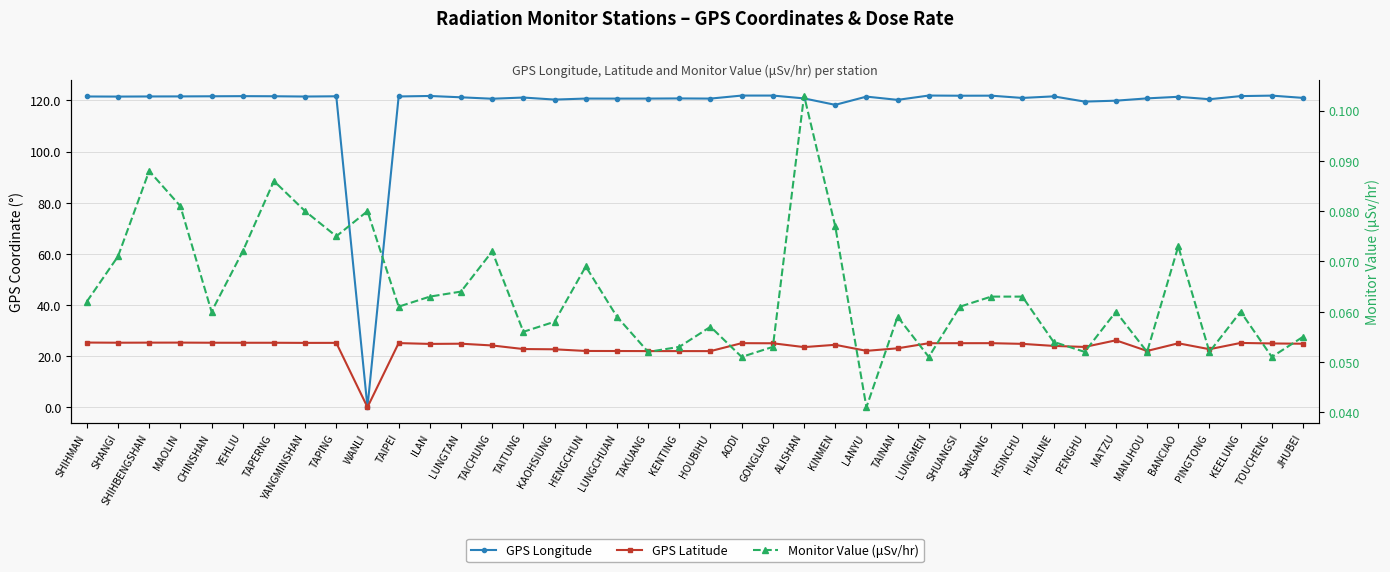

What is the value of the GPS Longitude point at the 3rd from the left?

121.6